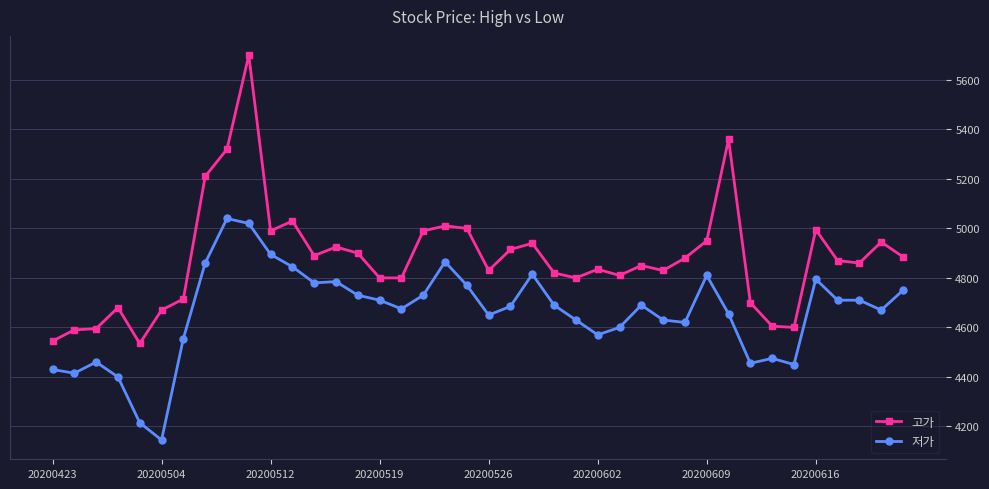

How many lines are shown in the chart?

2